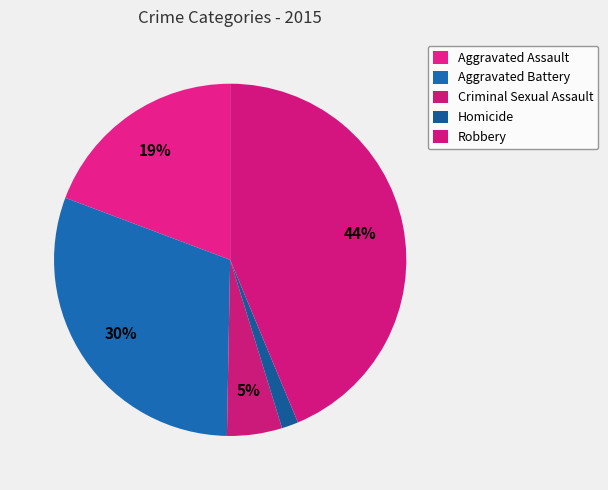

True or false: Aggravated Assault accounts for 19% of the total.

True